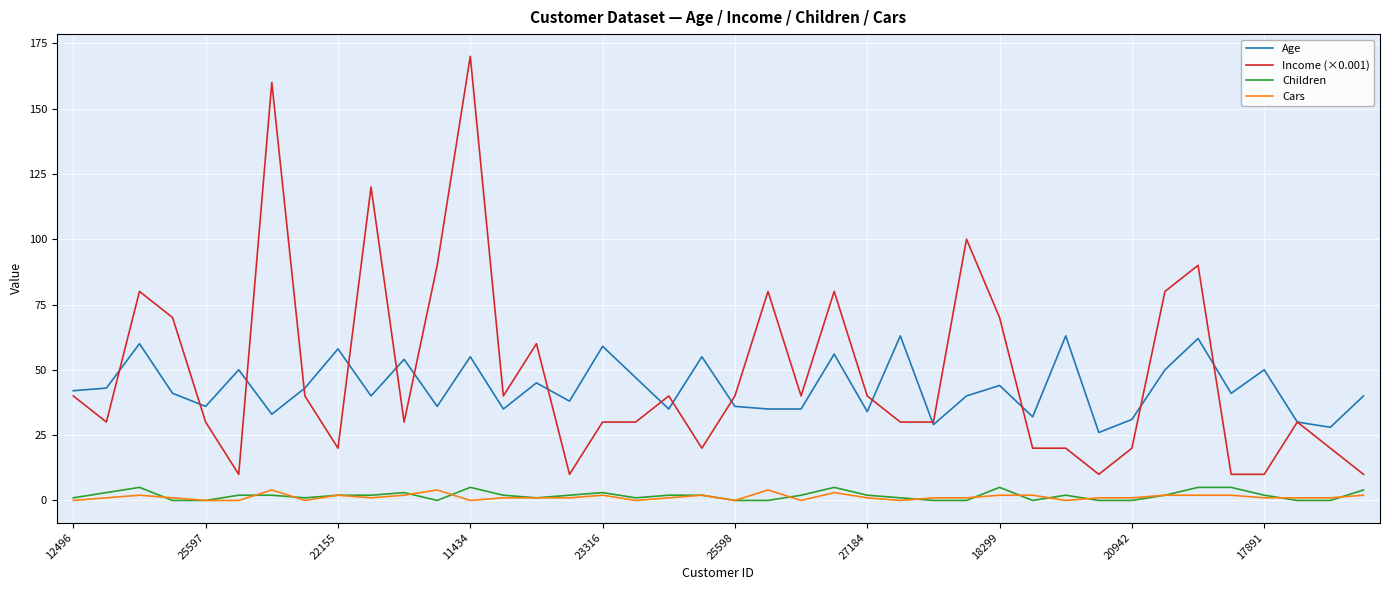

Does the chart display data point markers on the line(s)?

No